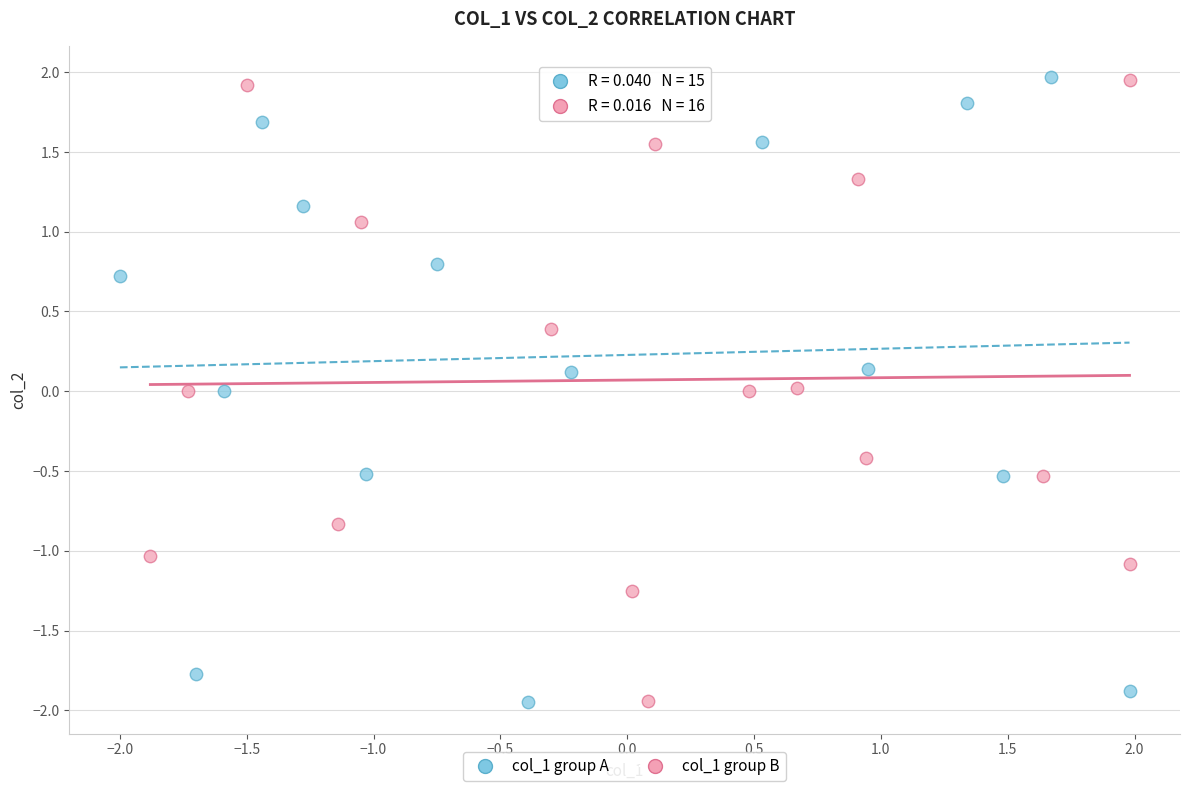

What are all the series names shown in the legend?

col_1 group A, col_1 group B